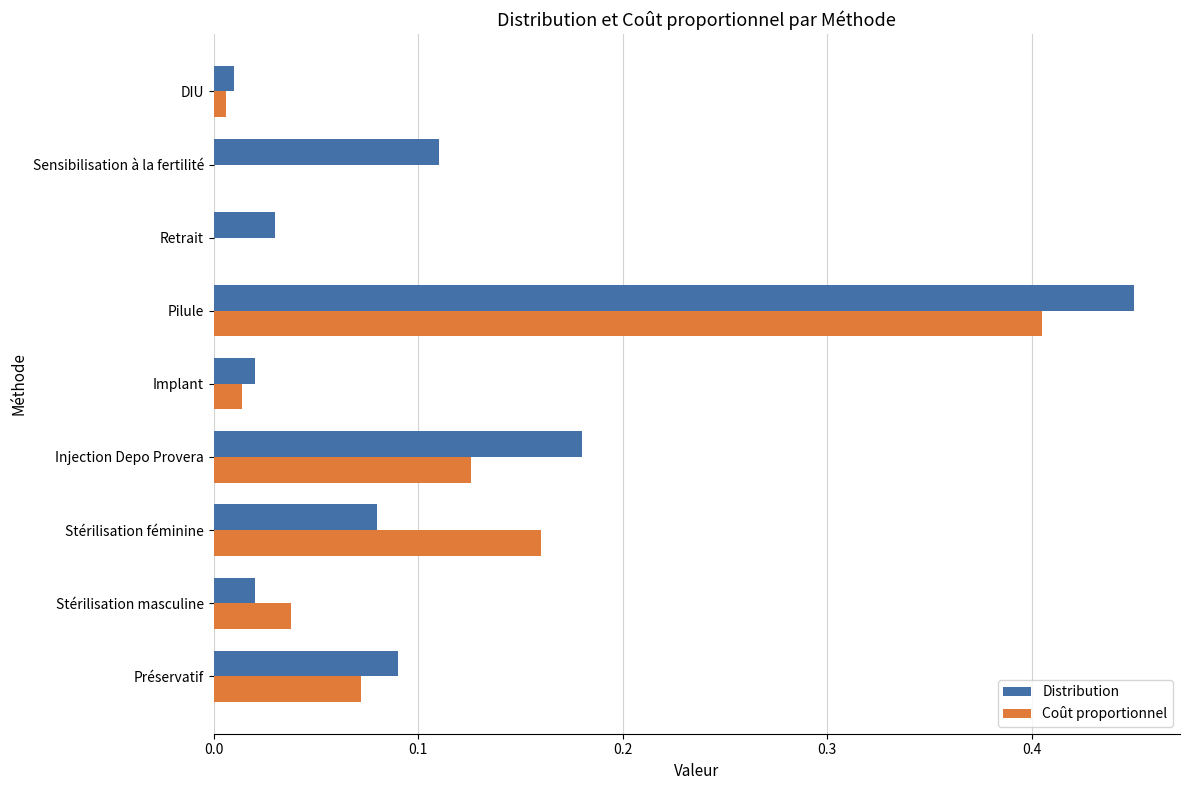

At which category is the sum across all series the highest?

Pilule